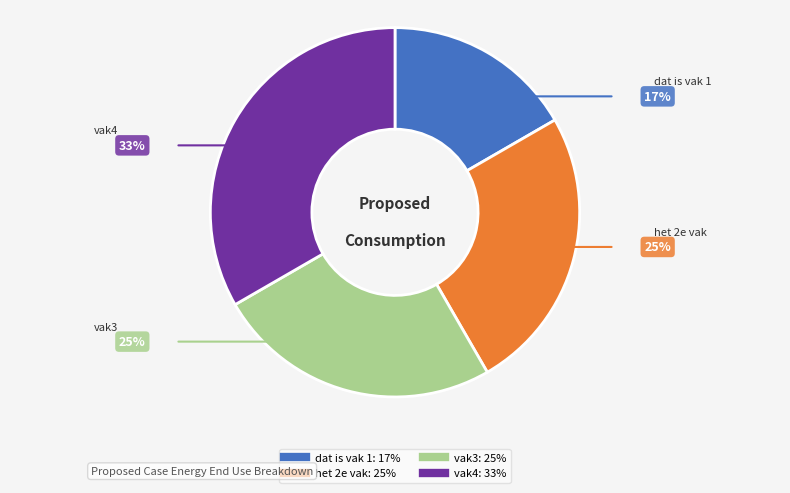

The het 2e vak slice represents 25% of the pie. True or false?

True